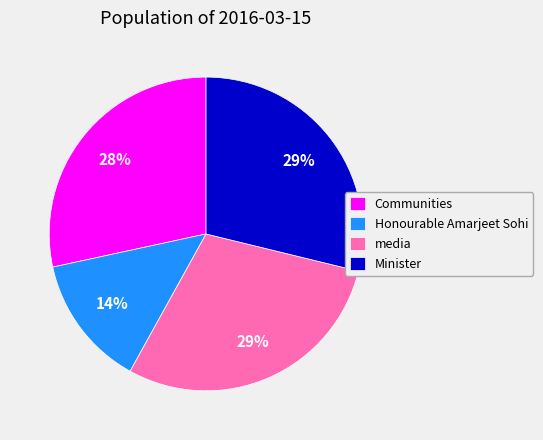

How many segments does this pie chart have?

4